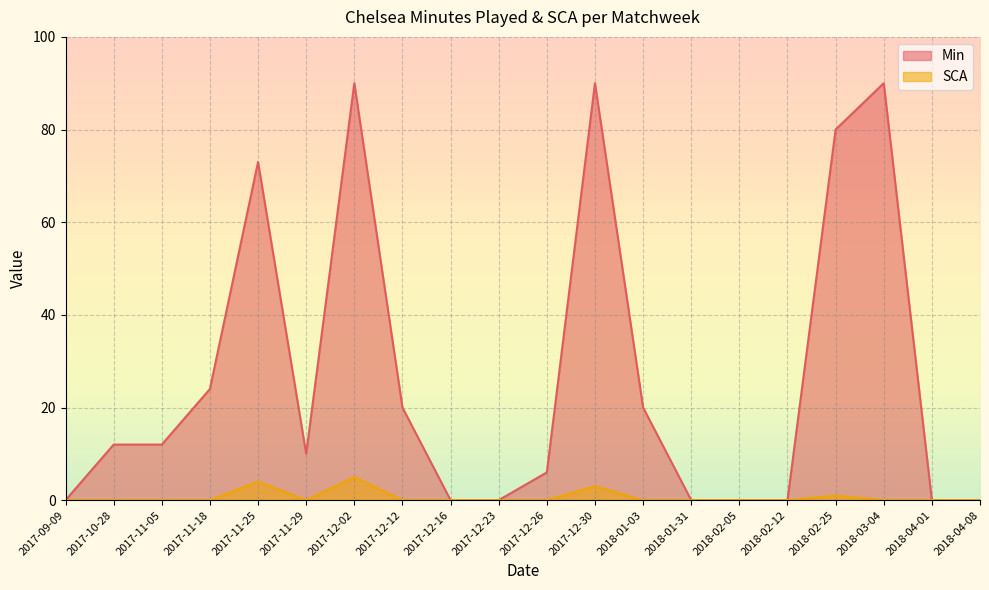

How many values in the Min series are below 12?

10